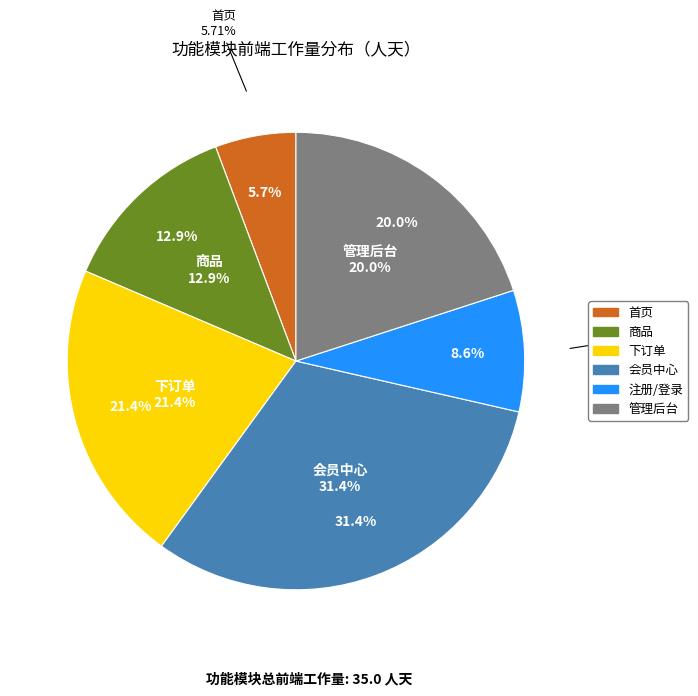

The 会员中心 slice represents 31% of the pie. True or false?

True